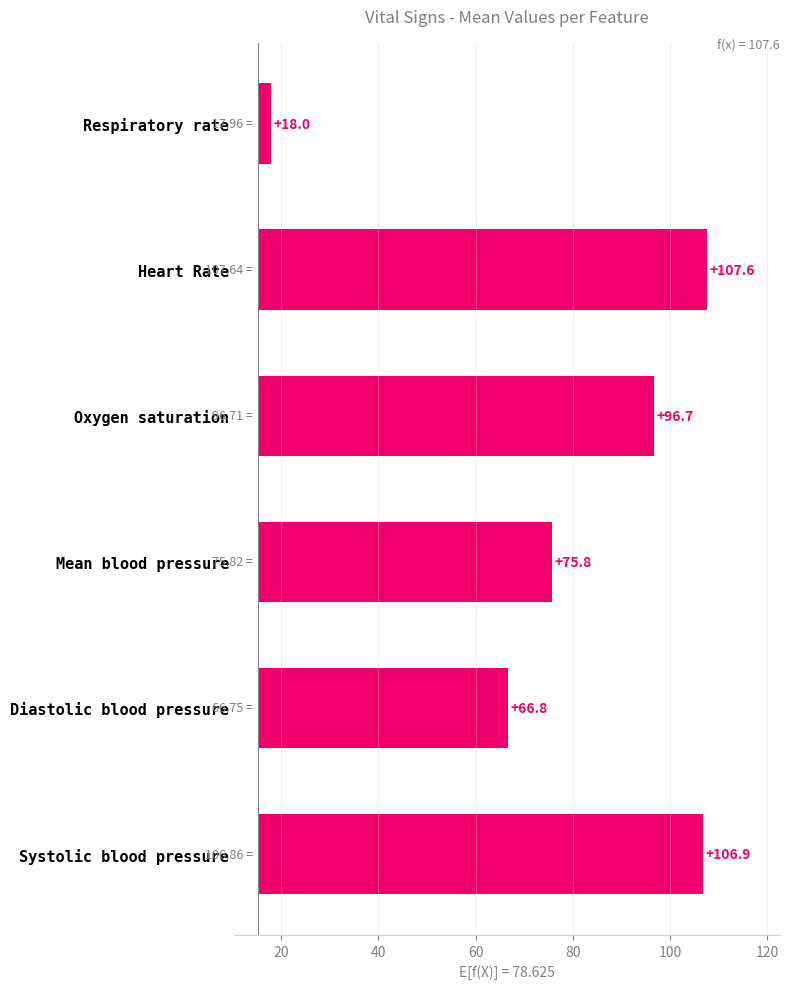

Are the bars grouped side by side (vs. stacked)?

No